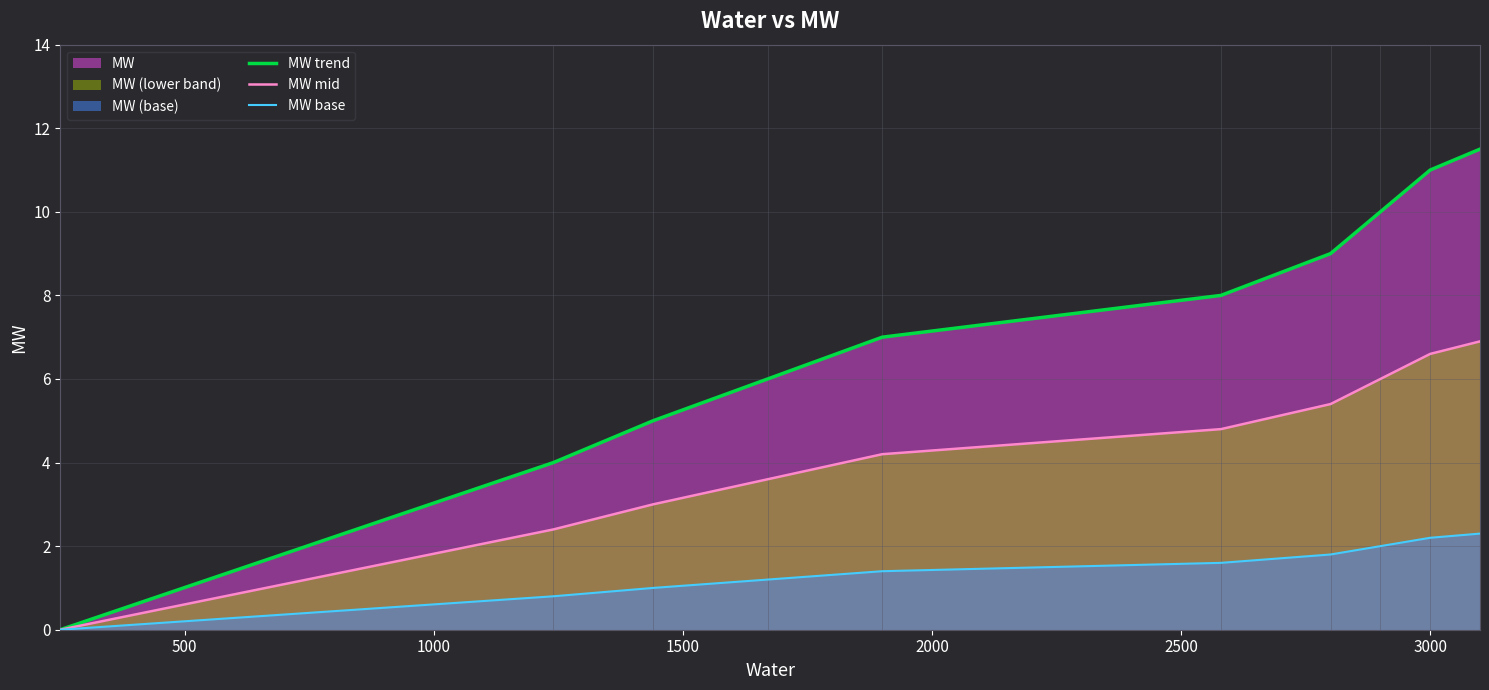

Rank the series by their average value, from lowest to highest.

MW base, MW mid, MW trend